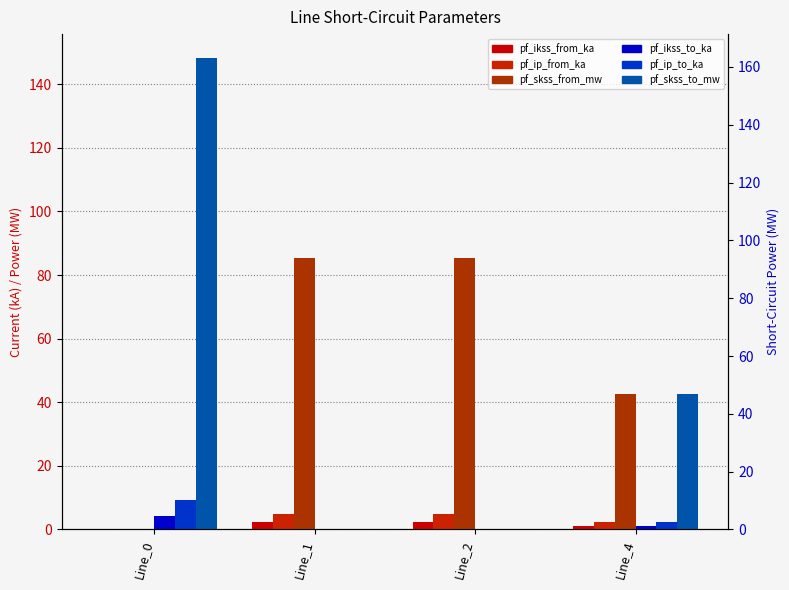

Reading left to right, extract all data points from this chart.

pf_ikss_from_ka: Line_0=0.0	Line_1=2.5	Line_2=2.5	Line_4=1.2
pf_ip_from_ka: Line_0=0.0	Line_1=5.0	Line_2=5.0	Line_4=2.5
pf_skss_from_mw: Line_0=0.0	Line_1=85.4	Line_2=85.4	Line_4=42.7
pf_ikss_to_ka: Line_0=4.3	Line_1=0.0	Line_2=0.0	Line_4=1.2
pf_ip_to_ka: Line_0=9.3	Line_1=0.0	Line_2=0.0	Line_4=2.5
pf_skss_to_mw: Line_0=148.4	Line_1=0.0	Line_2=0.0	Line_4=42.7